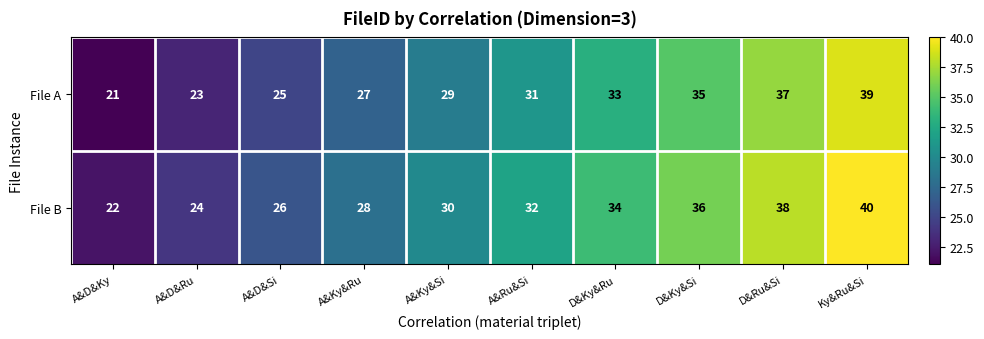

How many File A values are between 25 and 35?

6